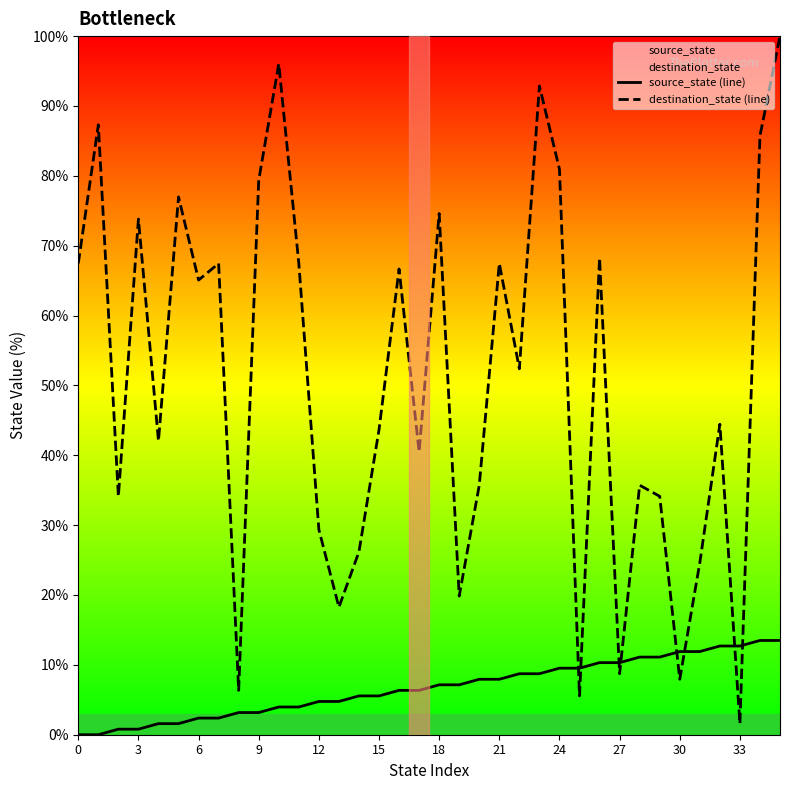

Does the chart have visible grid lines?

No